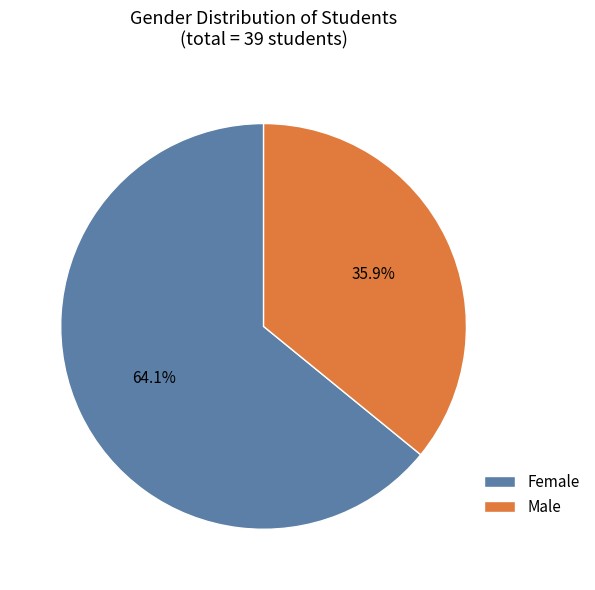

Rank the categories by value from lowest to highest.

Male, Female